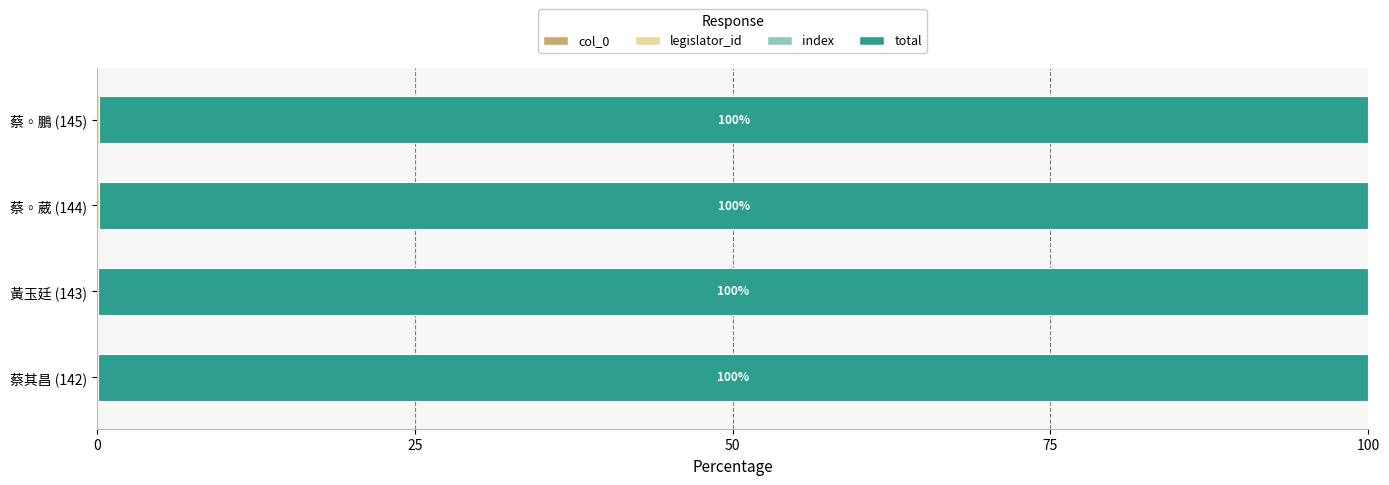

How many data points does each series have?

4